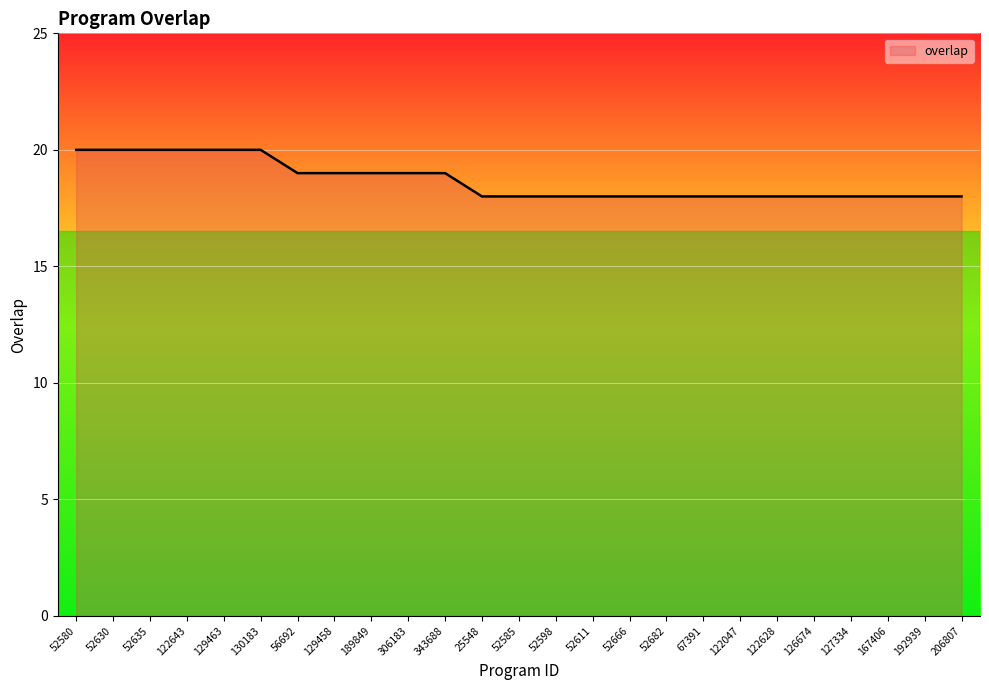

What is the greatest value displayed?

20